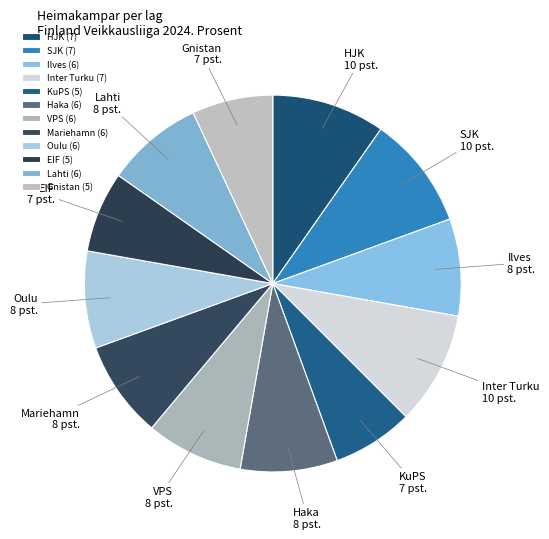

The Gnistan slice represents 18% of the pie. True or false?

False